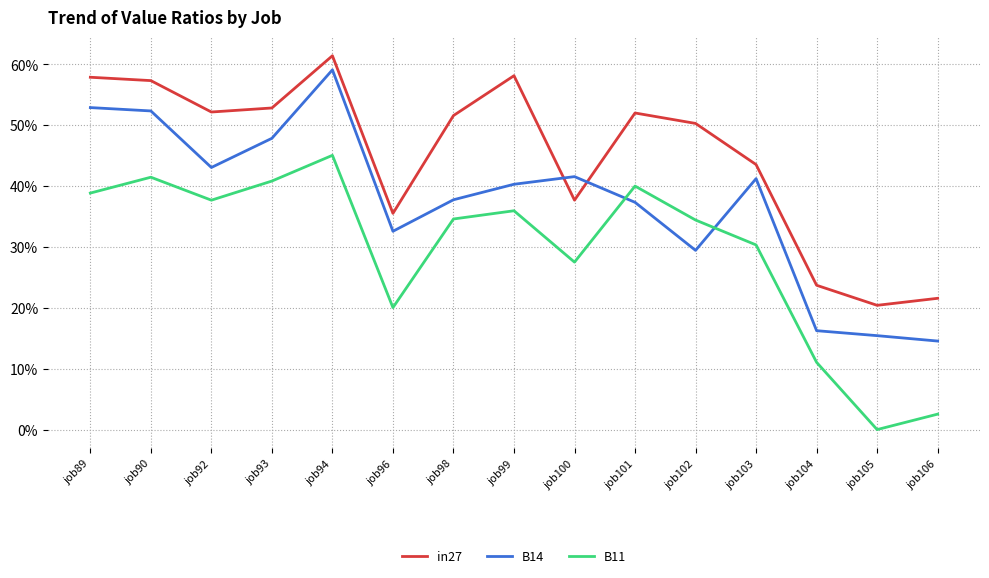

What are all the series names shown in the legend?

in27, B14, B11